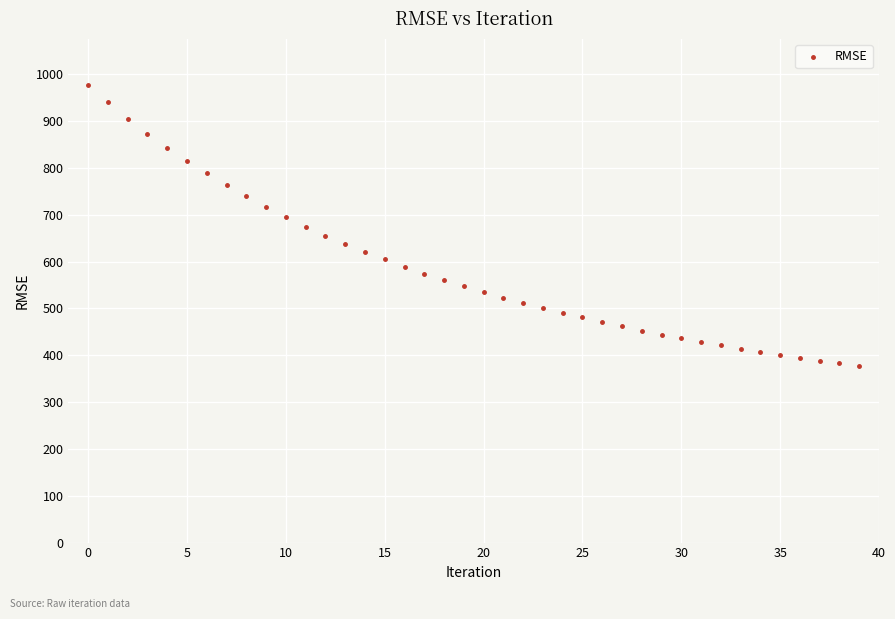

What is the range of Y values (max minus min)?

600.3